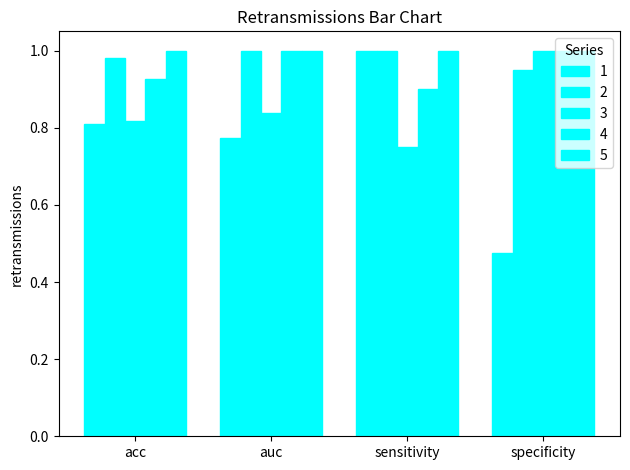

What is the value of the 1 bar at the 1st from the left?

0.8